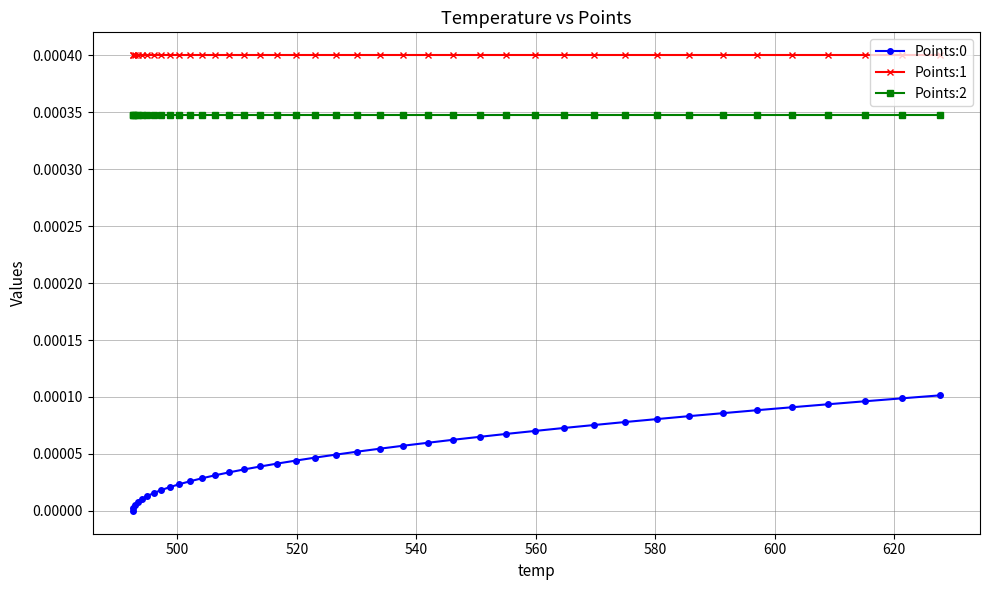

True or false: Points:0 and Points:2 cross at least once.

False